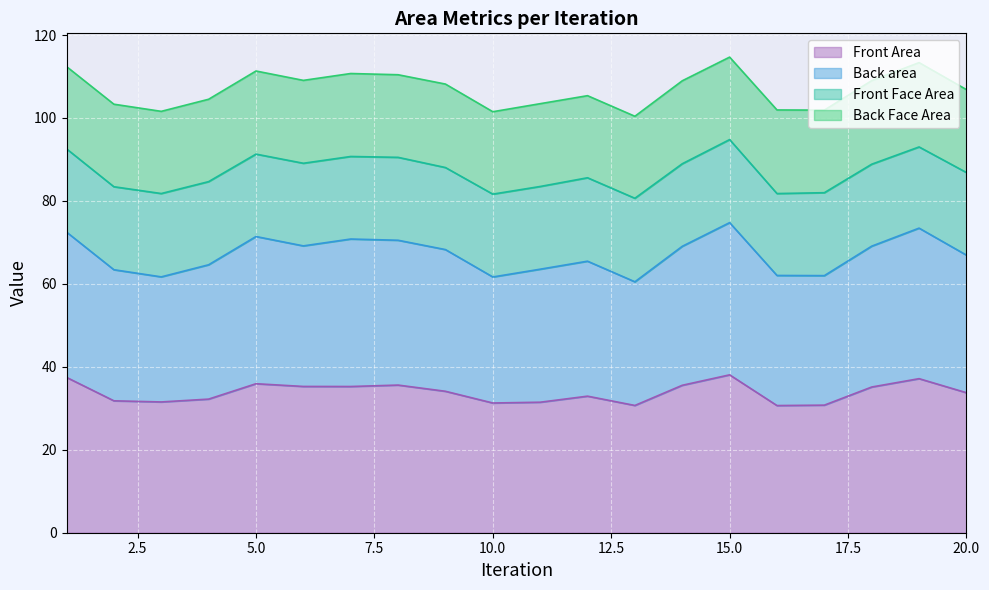

Does the chart display data point markers on the line(s)?

No